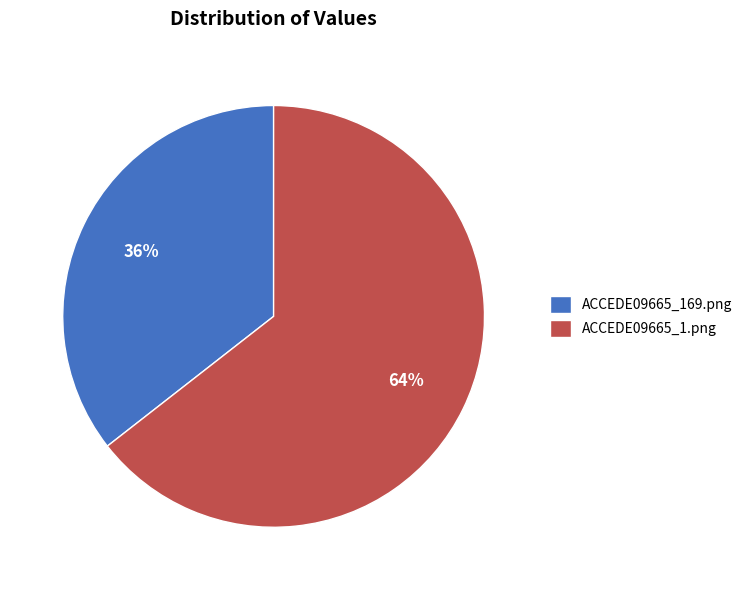

How many slices are in this pie chart?

2